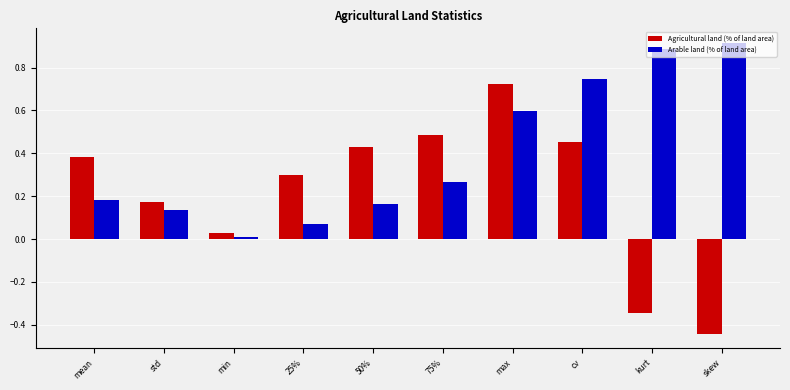

What is the sum of all Arable land (% of land area) values?

4.0